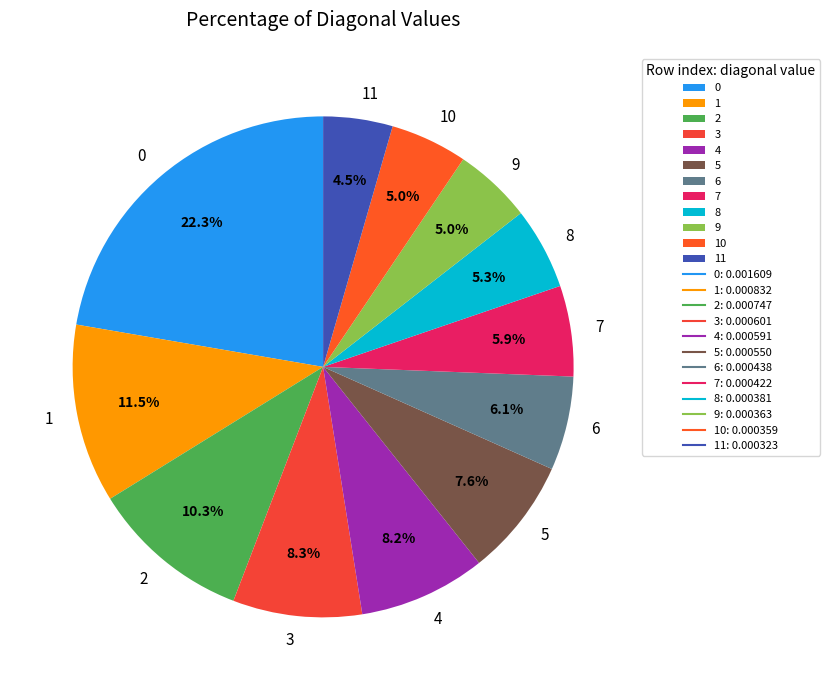

How many slices are in this pie chart?

12